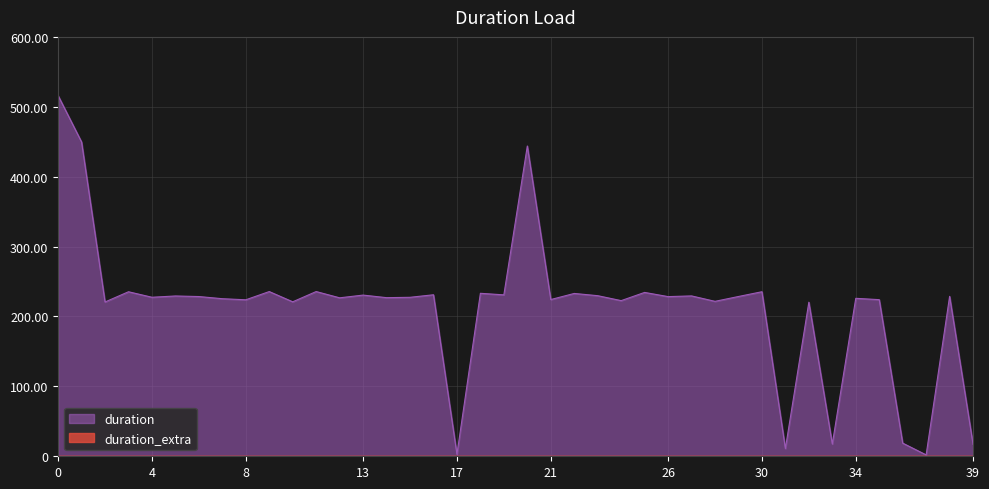

True or false: the data has more than 2 interior local peaks.

True